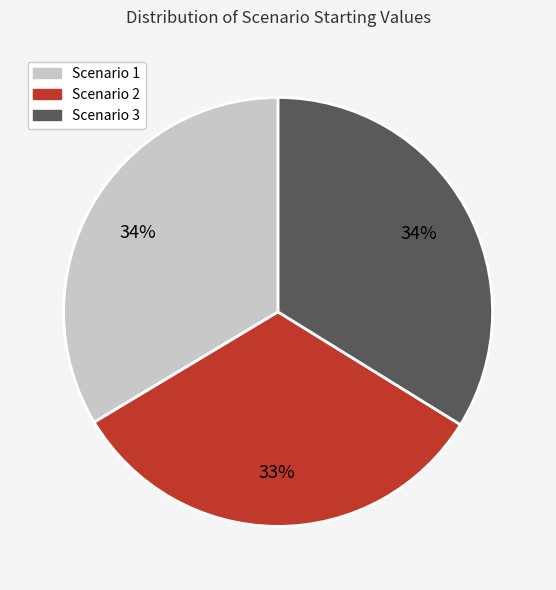

How many segments does this pie chart have?

3